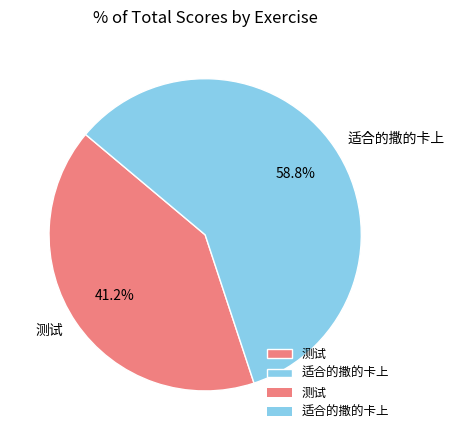

Approximately how many times larger is the value at 测试 compared to 适合的撒的卡上?

0.7